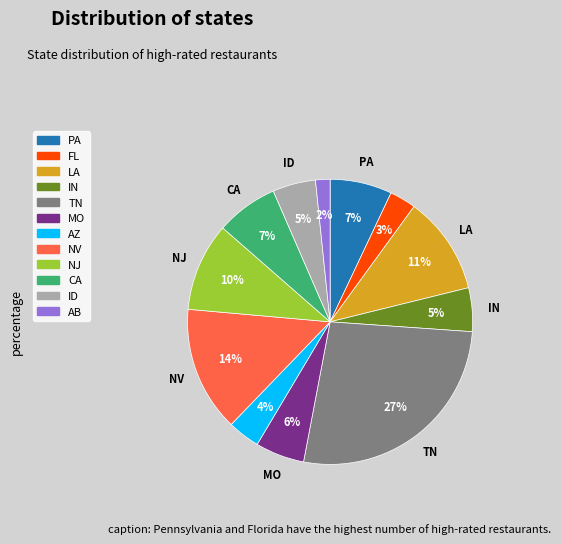

Does any single category account for the majority?

No